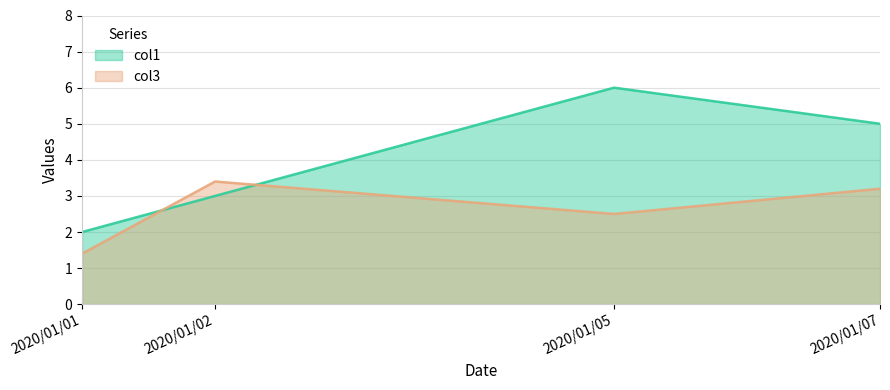

How many lines are shown in the chart?

2